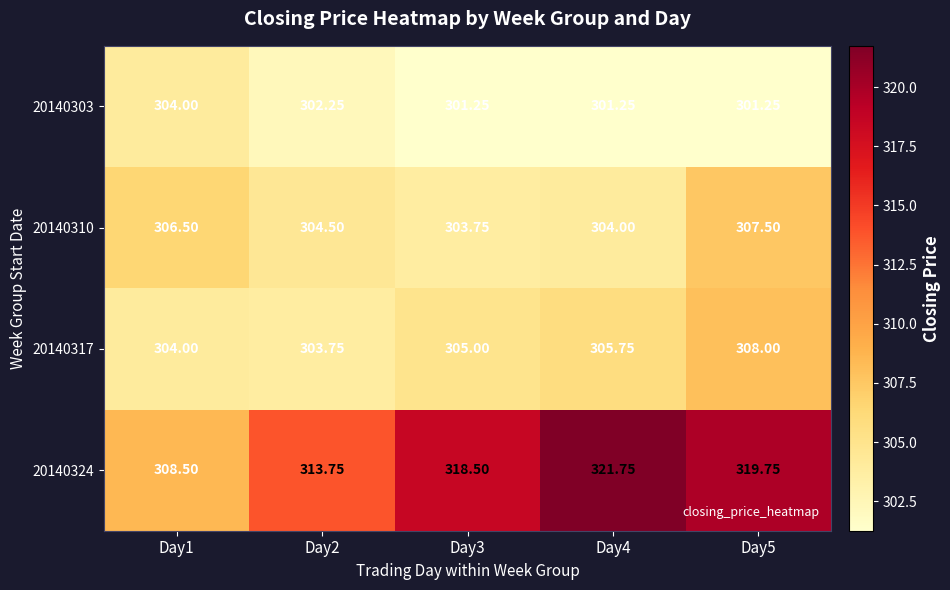

Is the value of 20140324 at Day2 greater than the value of 20140317 at Day1?

Yes